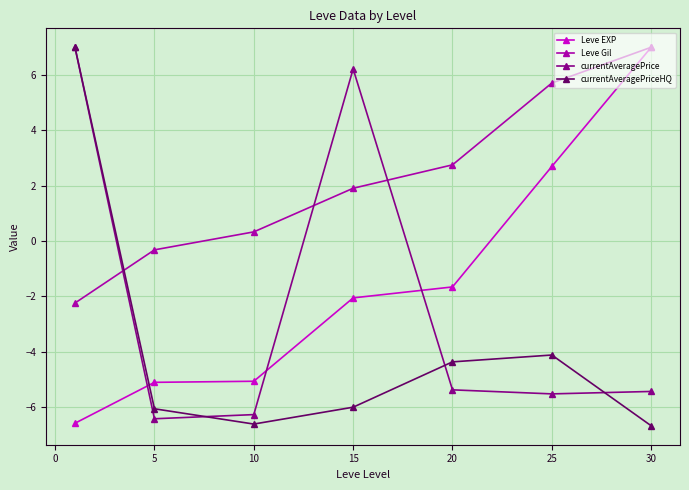

True or false: Leve EXP has more than 1 points higher than both neighbors.

False